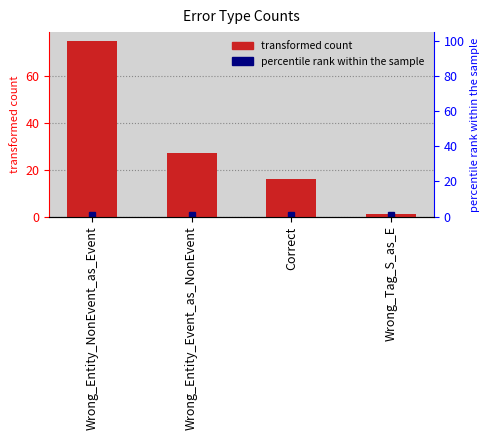

What is the label of the 2nd bar from the right?

Correct